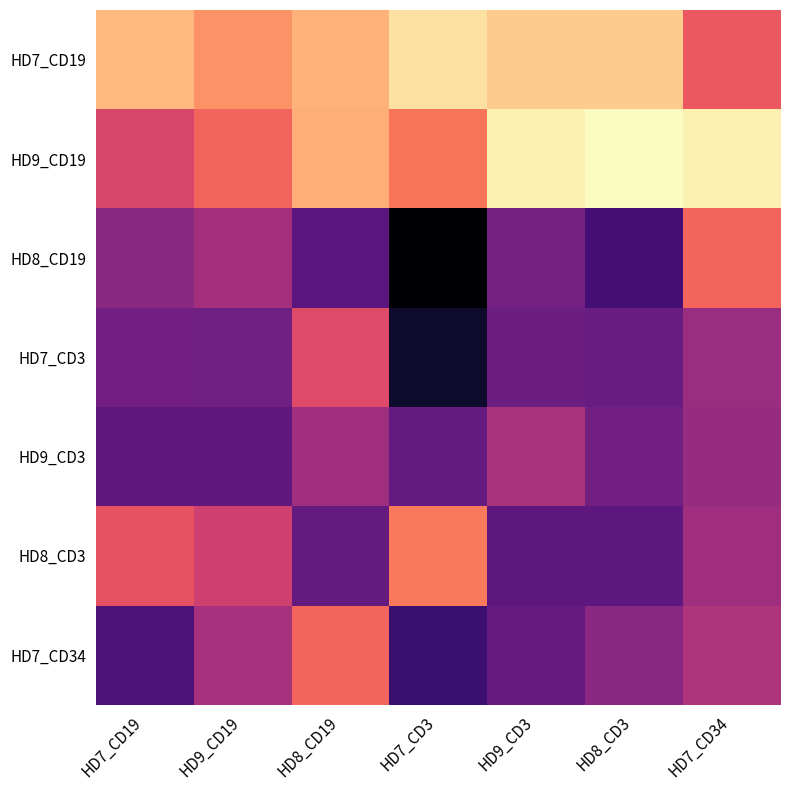

Reading left to right, extract all data points from this chart.

HD7_CD19: HD7_CD19=48.9	HD9_CD19=63.5	HD8_CD19=52.2	HD7_CD3=33.7	HD9_CD3=42.3	HD8_CD3=42.1	HD7_CD34=86.8
HD9_CD19: HD7_CD19=98.2	HD9_CD19=81.6	HD8_CD19=53.5	HD7_CD3=74.6	HD9_CD3=28.1	HD8_CD3=22.5	HD7_CD34=27.4
HD8_CD19: HD7_CD19=133.0	HD9_CD19=121.3	HD8_CD19=154.7	HD7_CD3=205.0	HD9_CD3=142.9	HD8_CD3=165.0	HD7_CD34=81.0
HD7_CD3: HD7_CD19=143.0	HD9_CD19=144.9	HD8_CD19=94.6	HD7_CD3=189.5	HD9_CD3=146.4	HD8_CD3=148.4	HD7_CD34=126.4
HD9_CD3: HD7_CD19=151.6	HD9_CD19=151.8	HD8_CD19=123.6	HD7_CD3=149.6	HD9_CD3=118.8	HD8_CD3=143.9	HD7_CD34=127.5
HD8_CD3: HD7_CD19=89.7	HD9_CD19=102.7	HD8_CD19=150.0	HD7_CD3=73.4	HD9_CD3=153.0	HD8_CD3=152.7	HD7_CD34=123.7
HD7_CD34: HD7_CD19=160.8	HD9_CD19=120.4	HD8_CD19=81.1	HD7_CD3=168.5	HD9_CD3=148.9	HD8_CD3=133.0	HD7_CD34=116.9